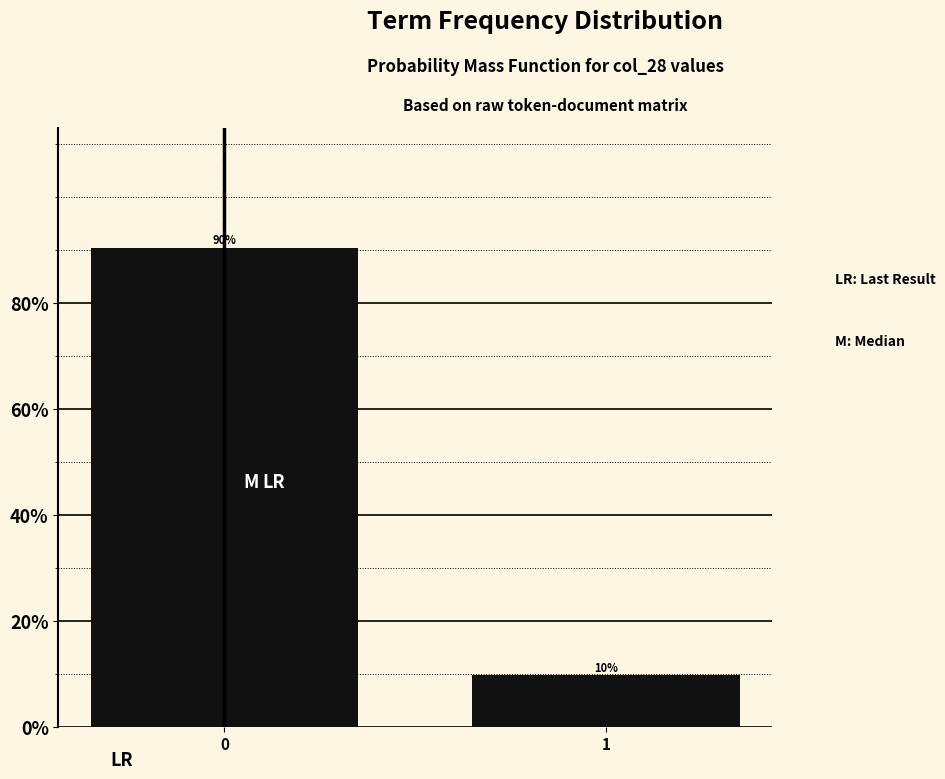

The value at 1 is 9.7. True or false?

True